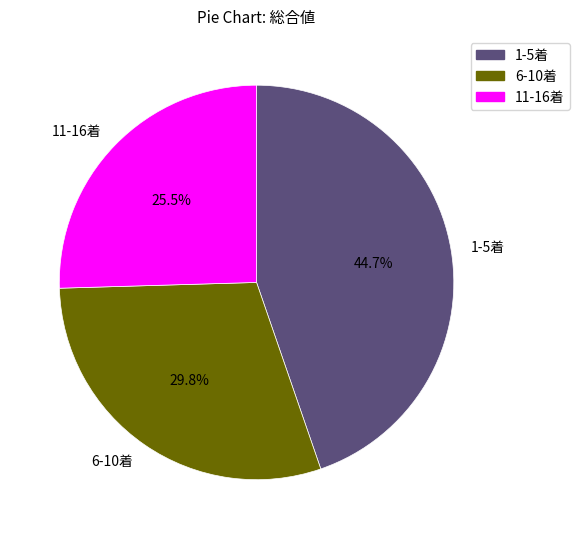

What is the ratio of the value at 6-10着 to the value at 1-5着?

0.7